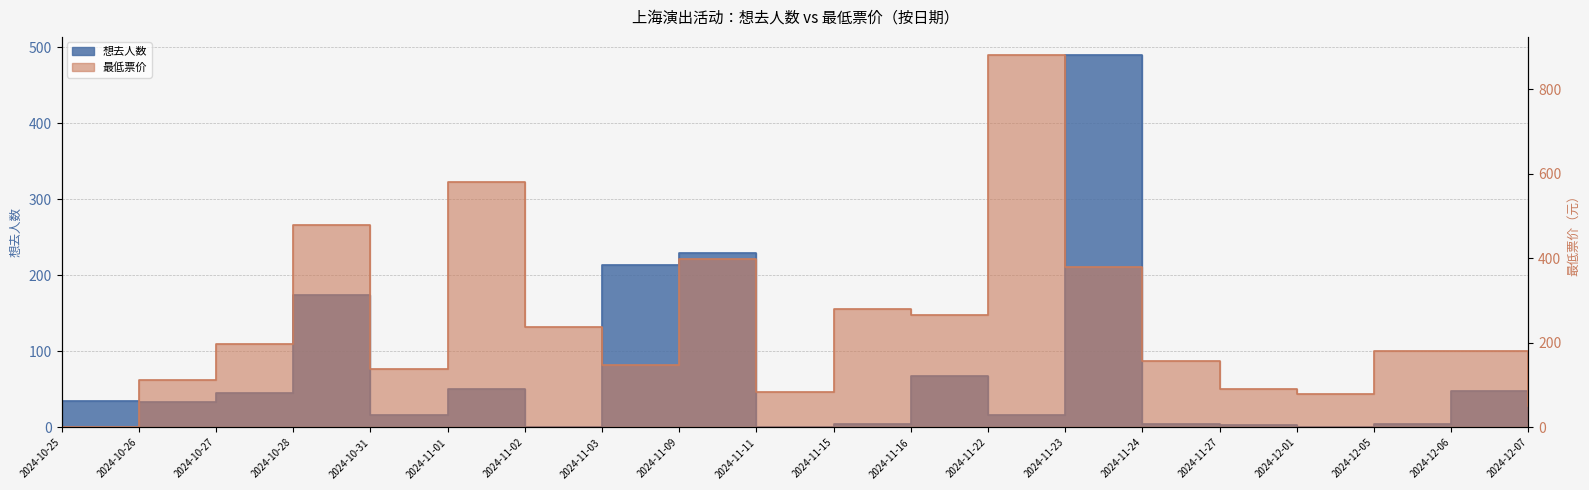

Which series changed the most between 2024-10-28 and 2024-10-31?

最低票价